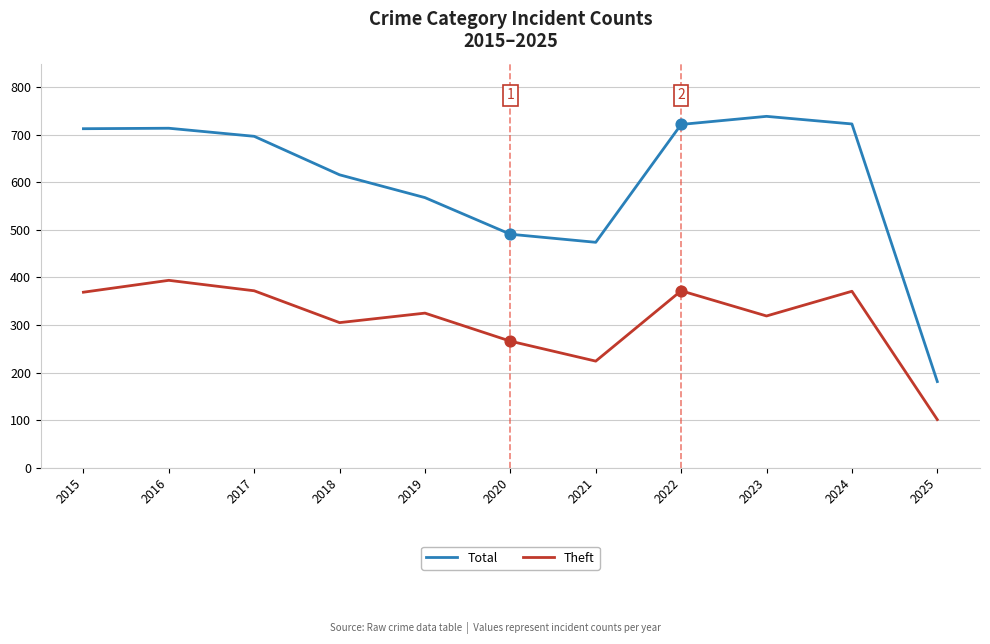

At how many categories does at least one series exceed 638?

6